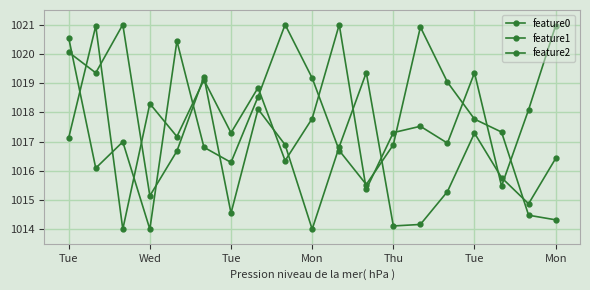

Rank the series by their average value, from highest to lowest.

feature2, feature0, feature1